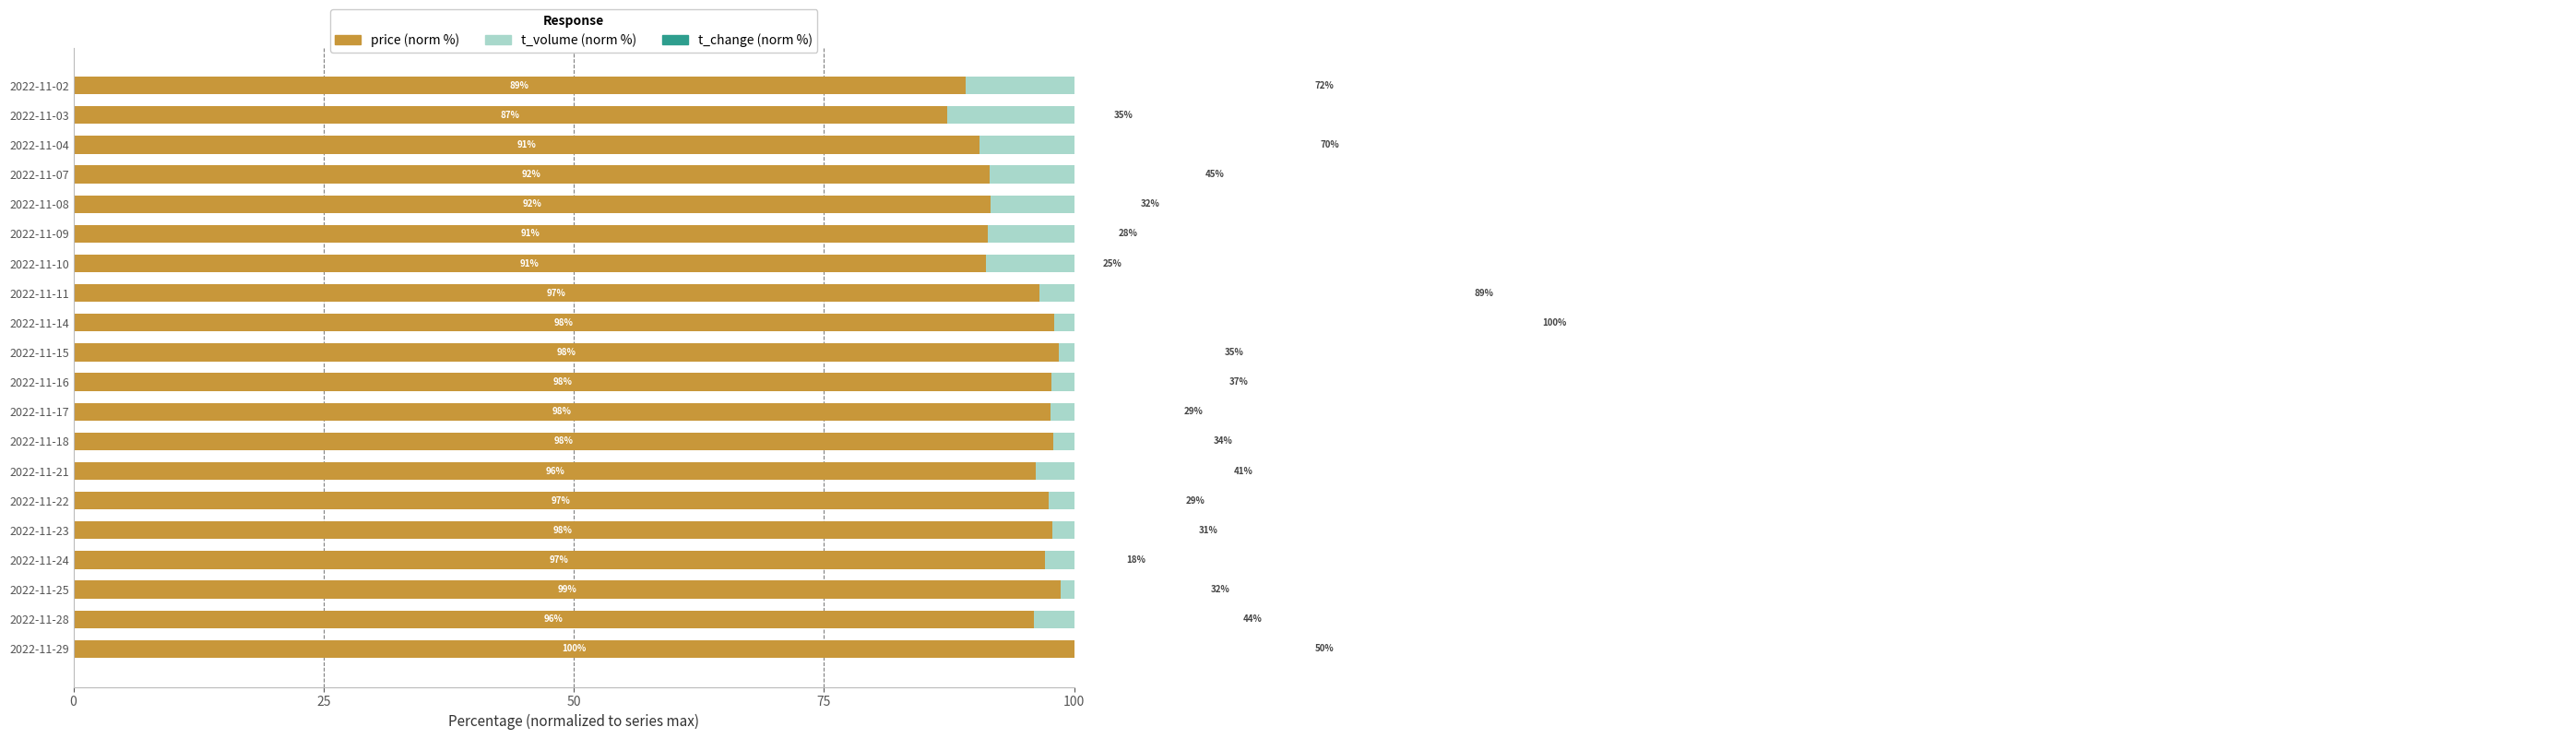

How many groups of bars are there?

20